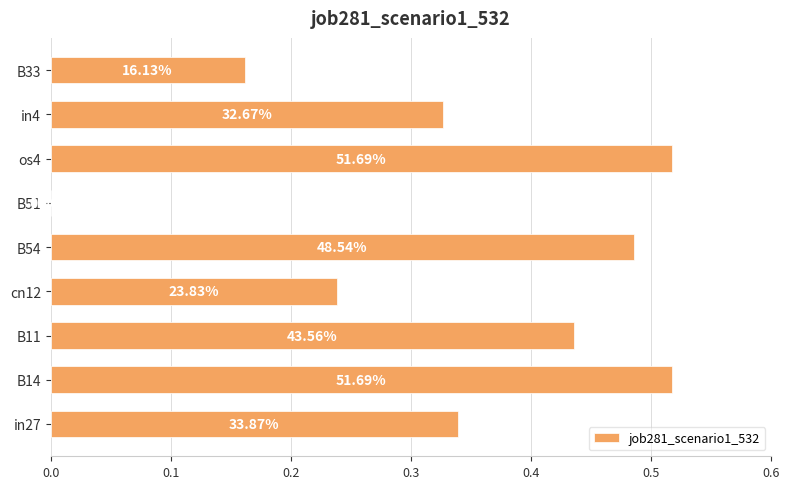

What is the greatest value displayed?

0.5